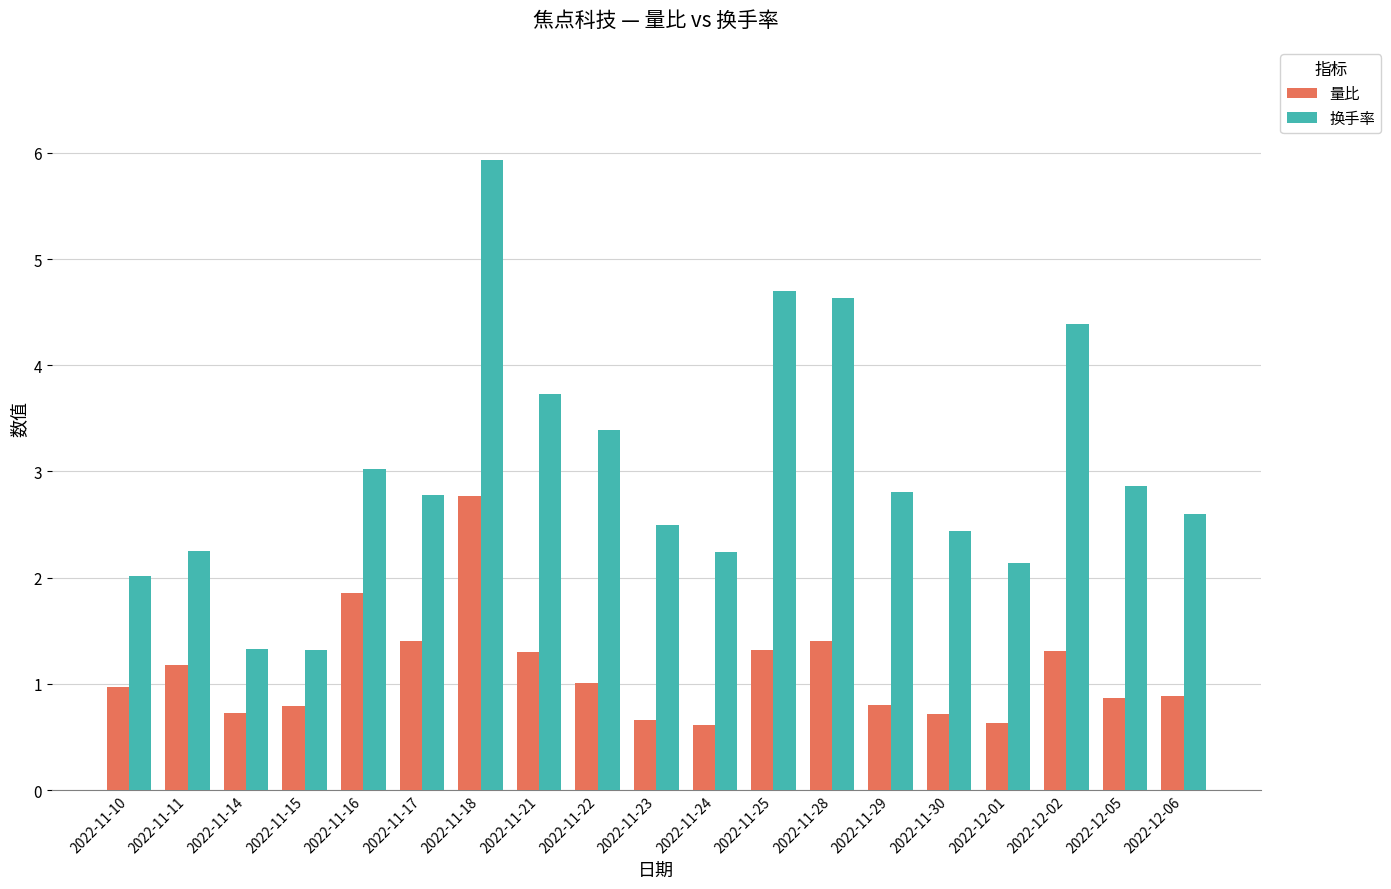

List the series in order of their peak value, highest first.

换手率, 量比